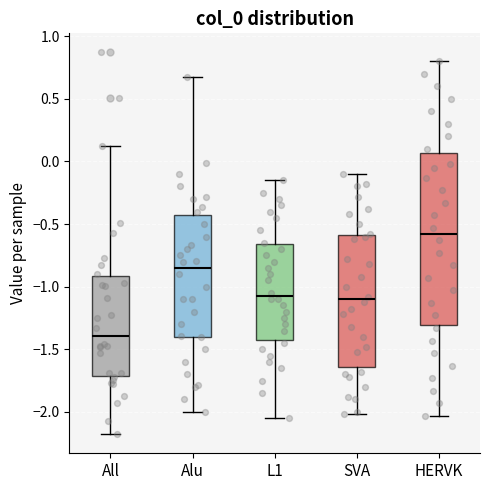

Where does the lower whisker of the box for All end on the y-axis? The values are not printed on the chart, so give them approximately, as read against the axis.

-2.20